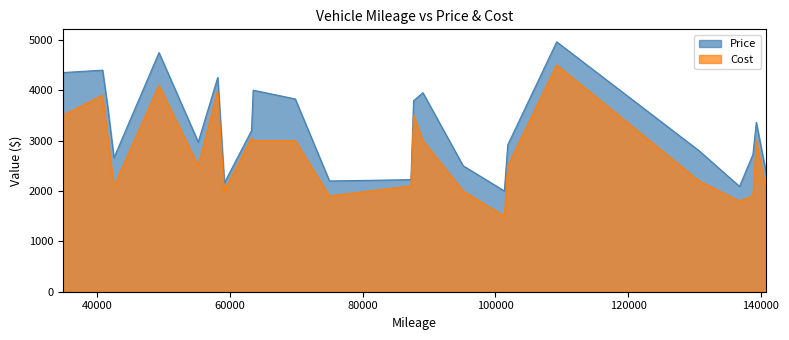

Rank the series by their maximum value, from highest to lowest.

Price, Cost